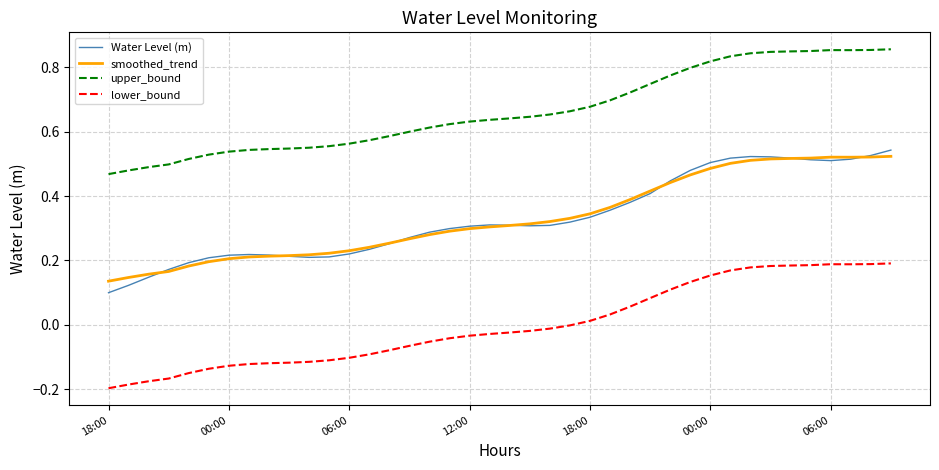

Which series has the widest spread of values?

Water Level (m)